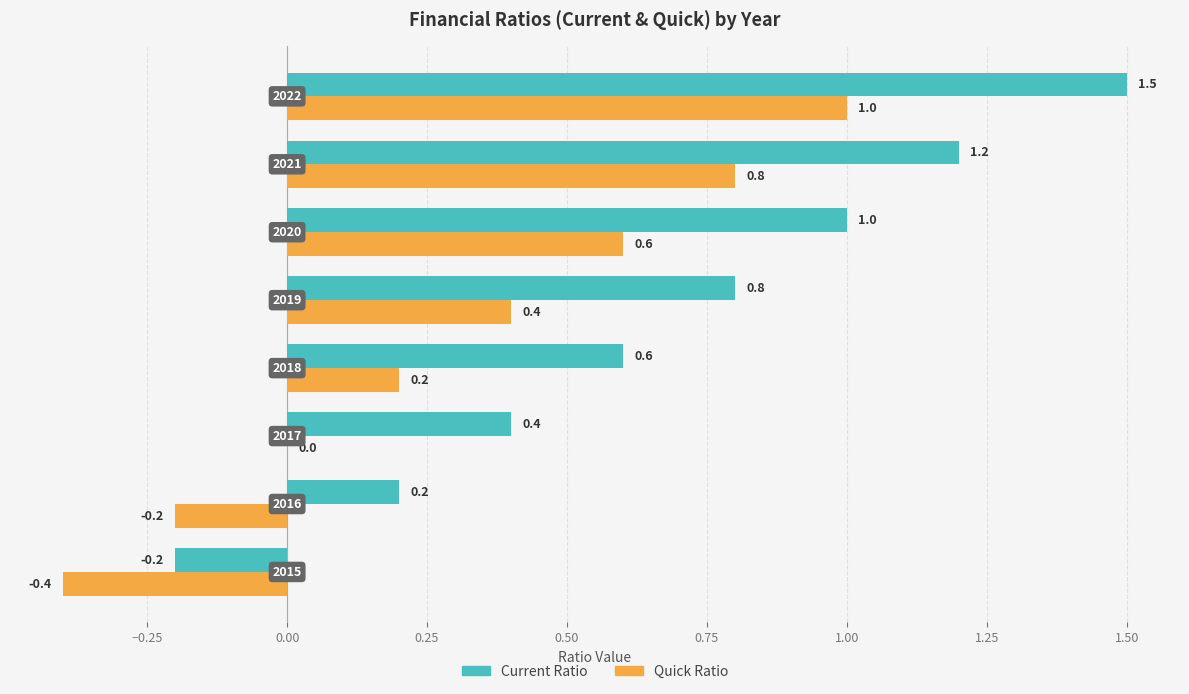

How many Current Ratio values are between 0 and 1?

5